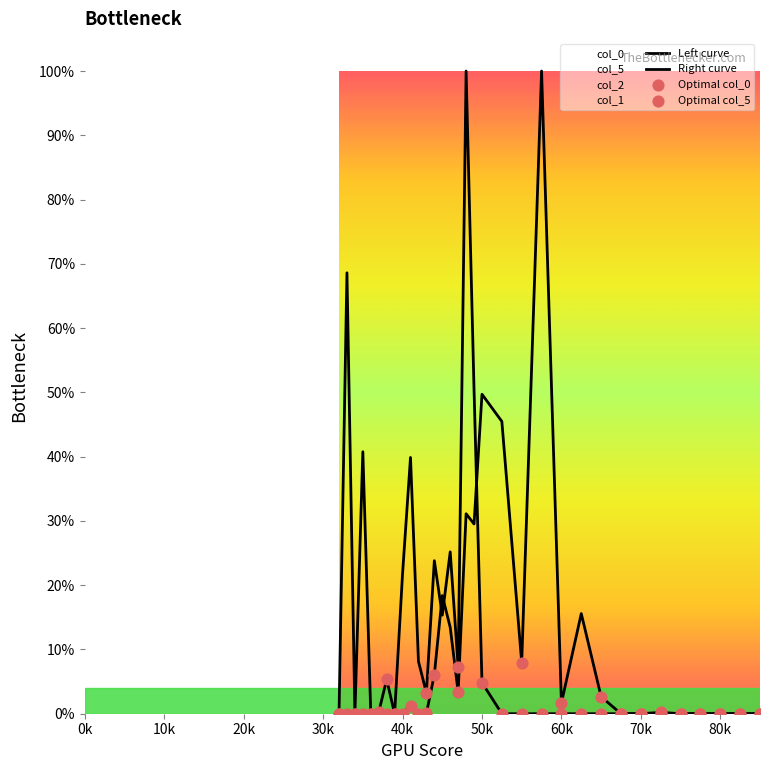

Which series contains the highest Y value?

col_0